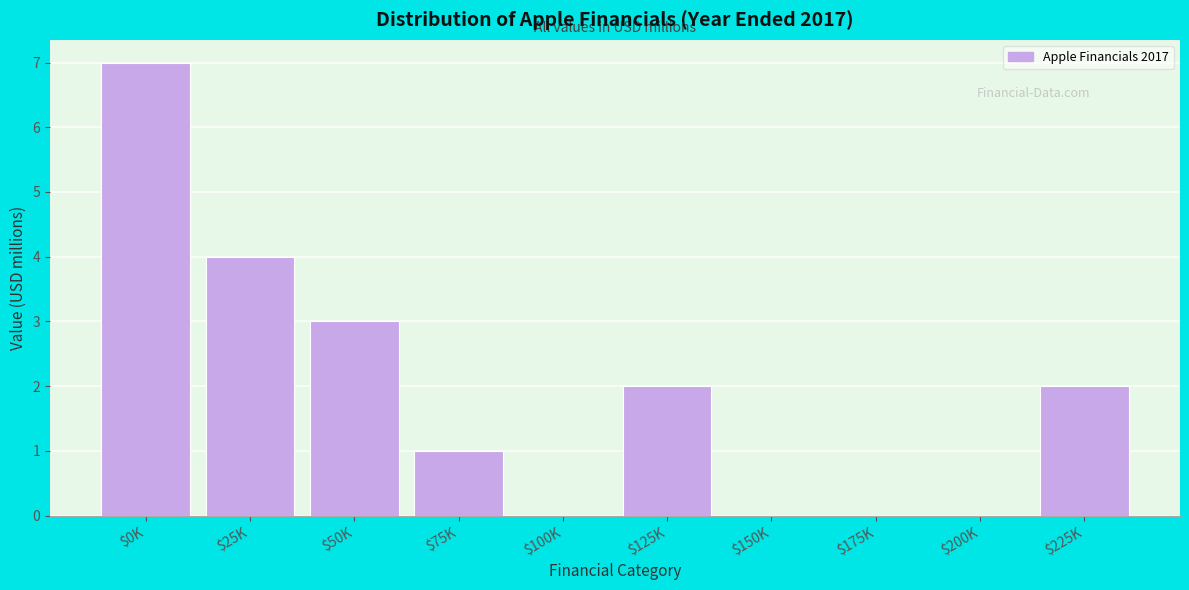

True or false: the data shows 7 at $0K.

True